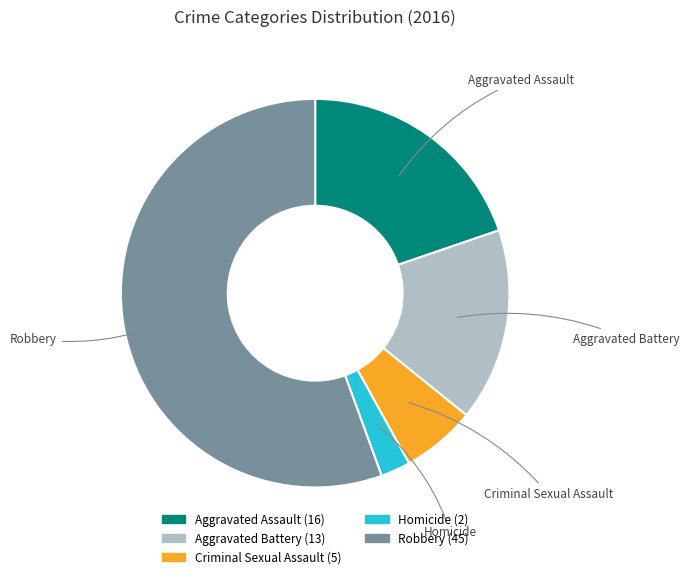

Does Robbery represent more than half of the total?

Yes